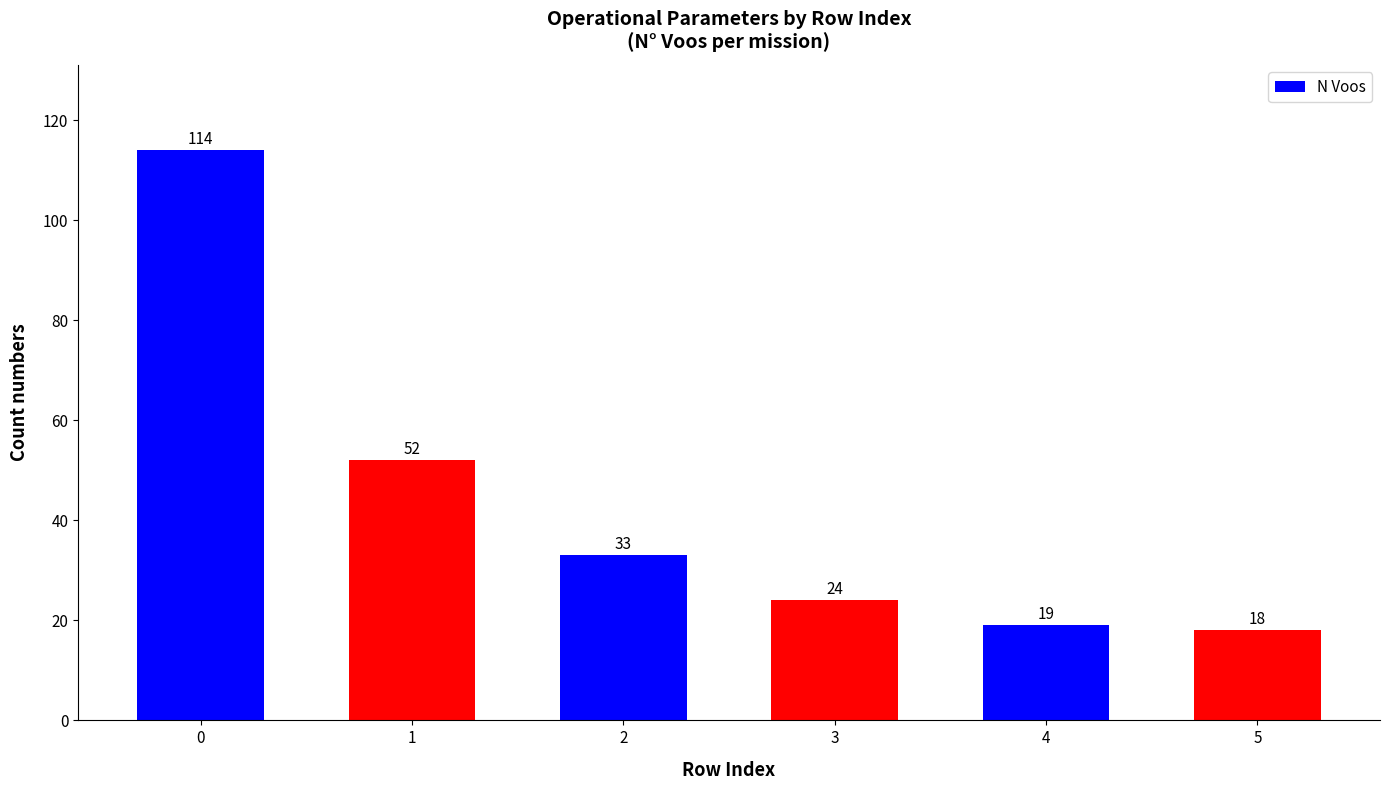

The value at 3 is 32. True or false?

False